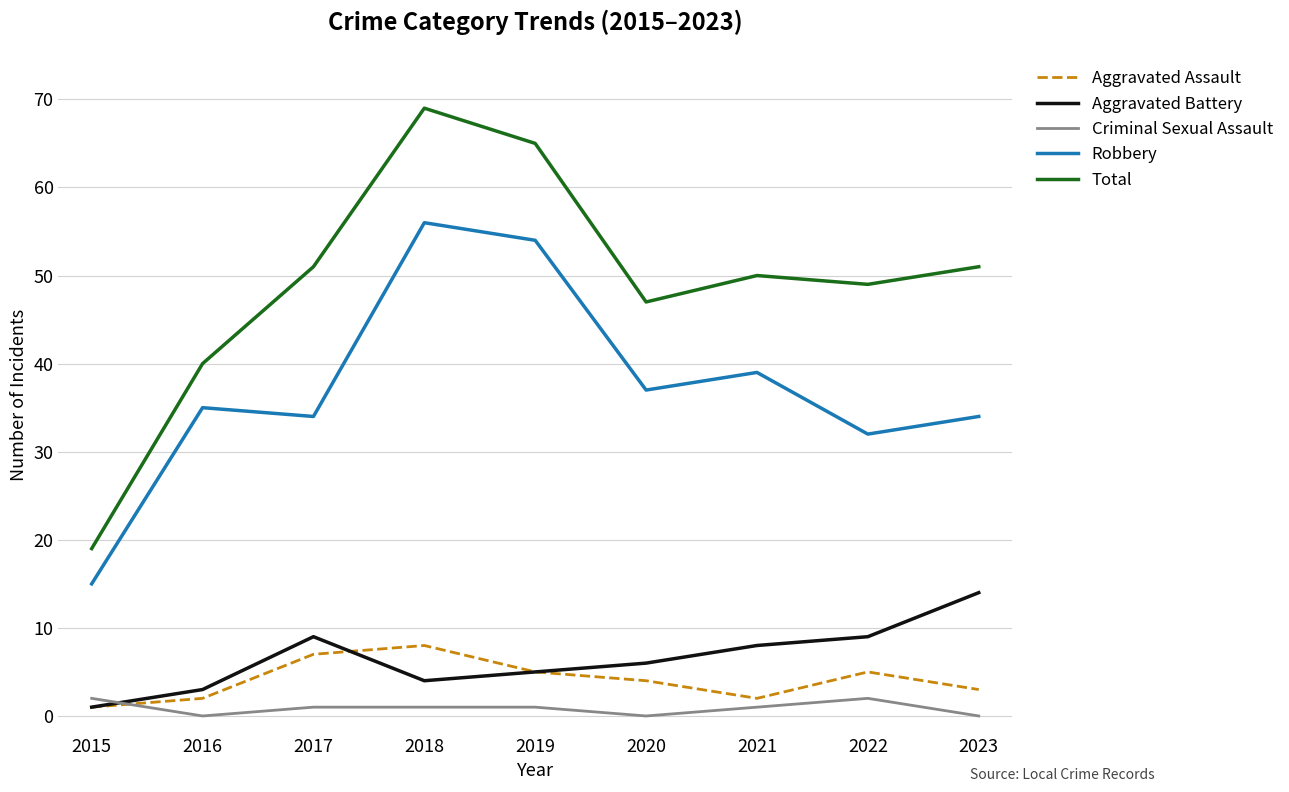

At which category does the chart reach its peak across all series?

2018